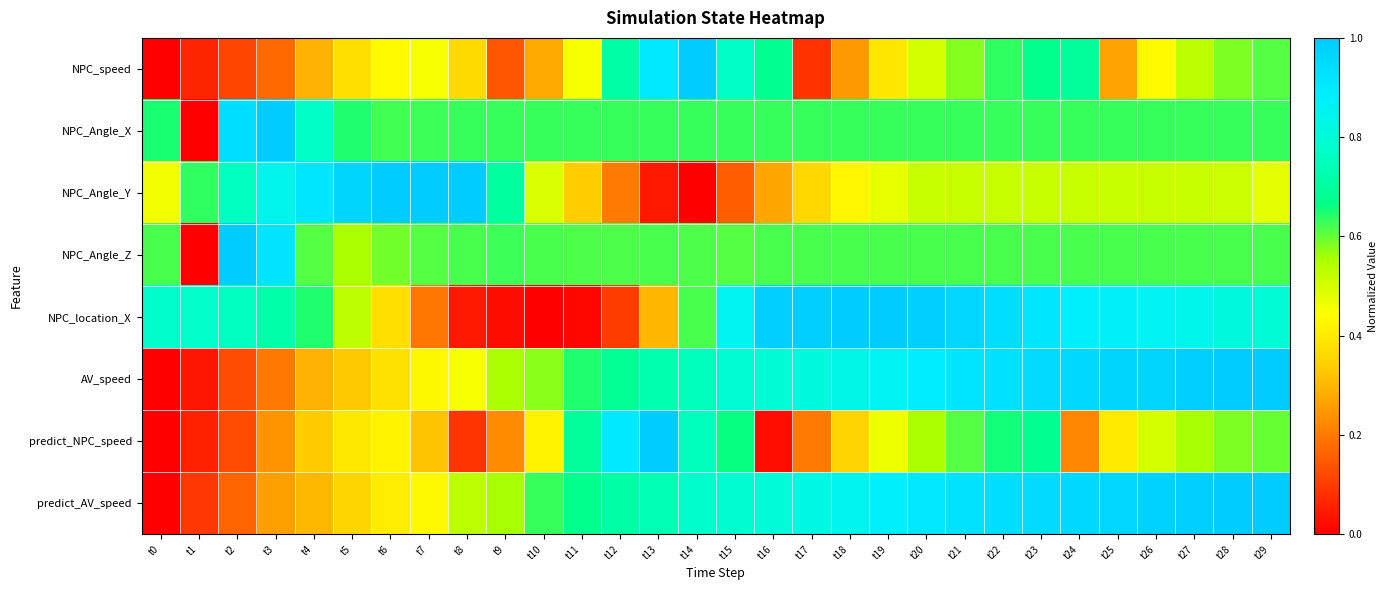

Between t9 and t26, which is larger?

t26